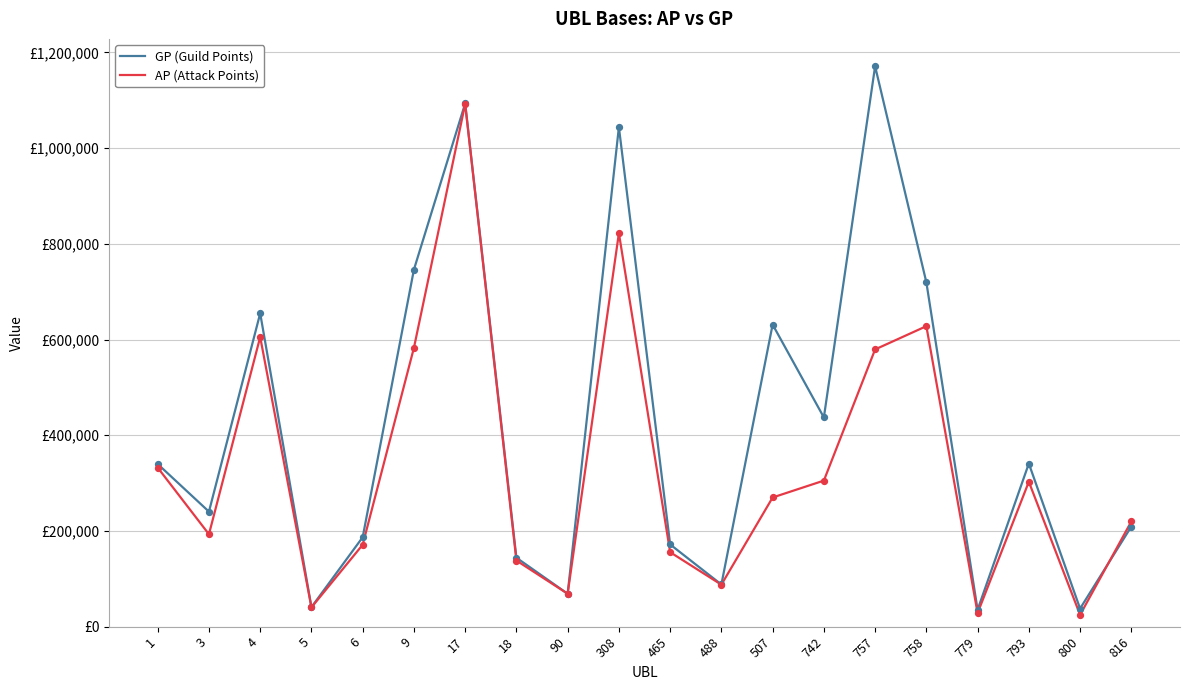

At which category is the sum across all series the highest?

17